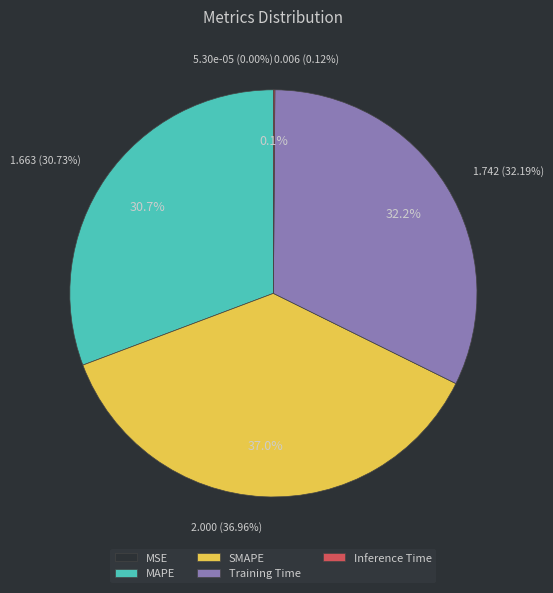

Which slice is the smallest?

MSE